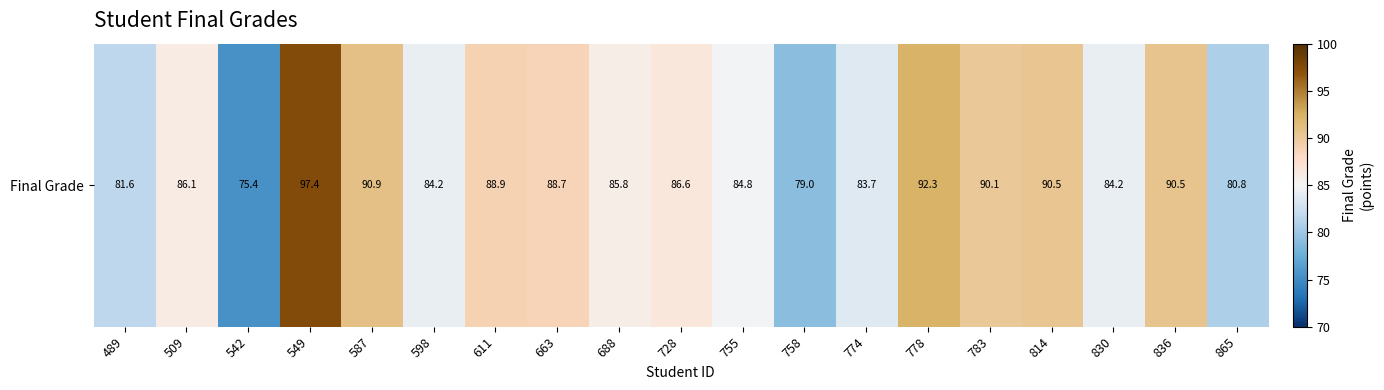

Reading left to right, extract all data points from this chart.

81.6	86.1	75.4	97.4	90.9	84.2	88.9	88.7	85.8	86.6	84.8	79.0	83.7	92.3	90.1	90.5	84.2	90.5	80.8